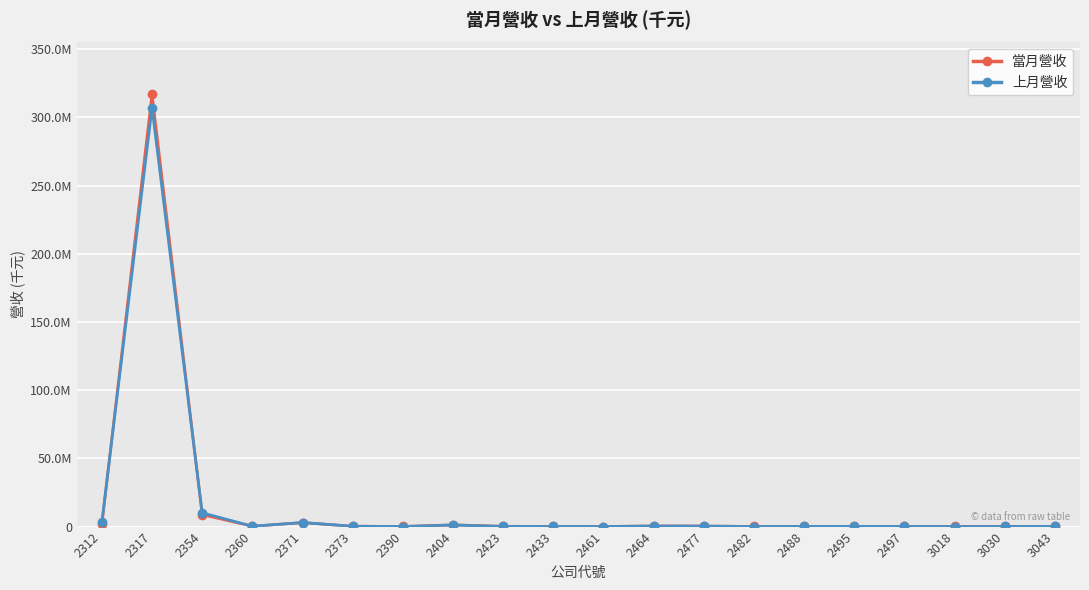

At 2360, list the series in order from largest to smallest.

當月營收, 上月營收